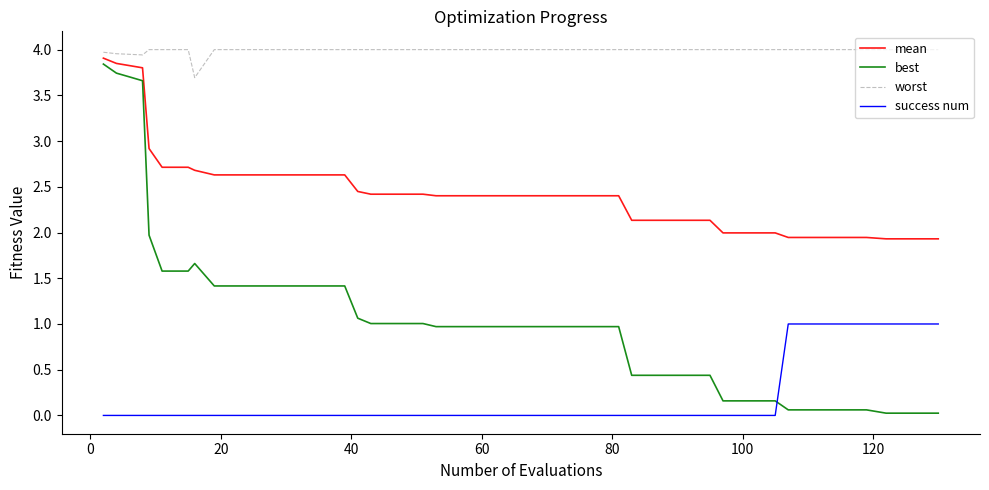

Rank the series by their average value, from highest to lowest.

worst, mean, best, success num